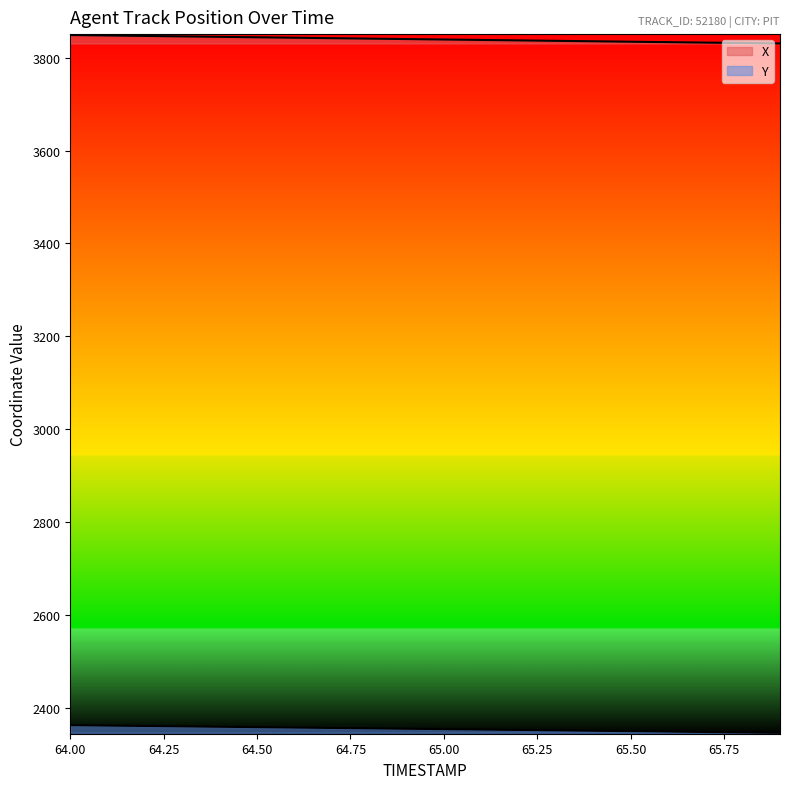

Does the chart display data point markers on the line(s)?

No